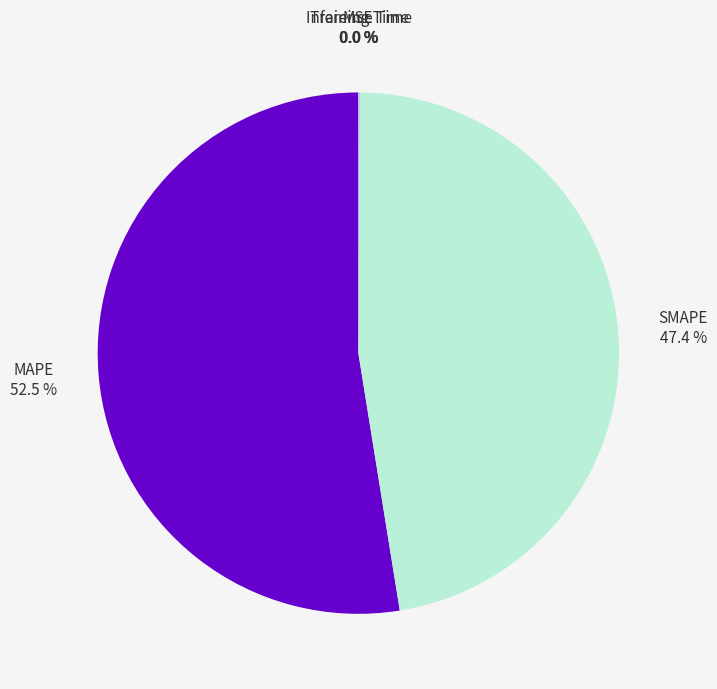

What is the smallest slice in the pie chart?

MSE